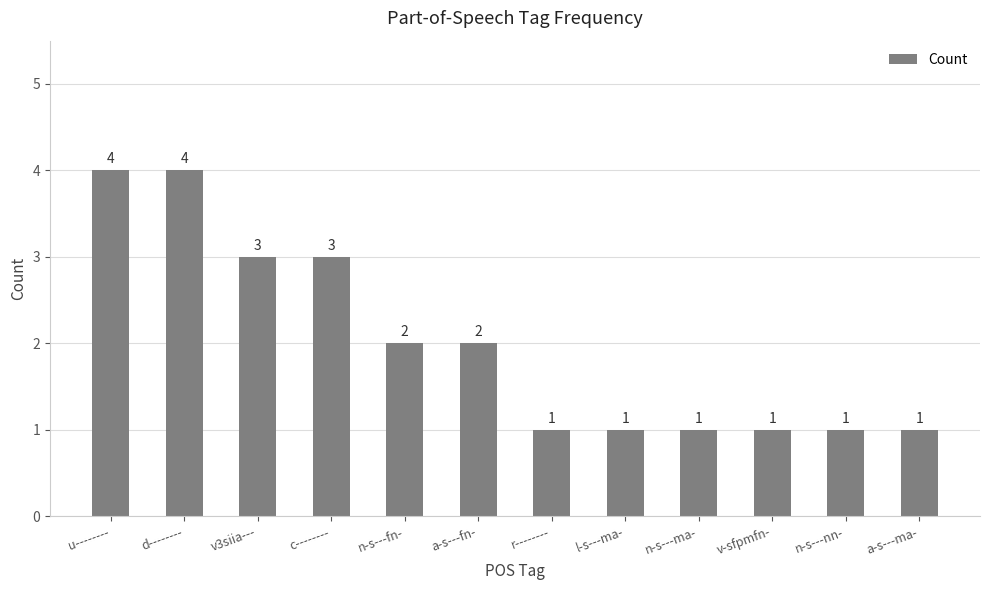

Count the values in the range 1 to 3.

10